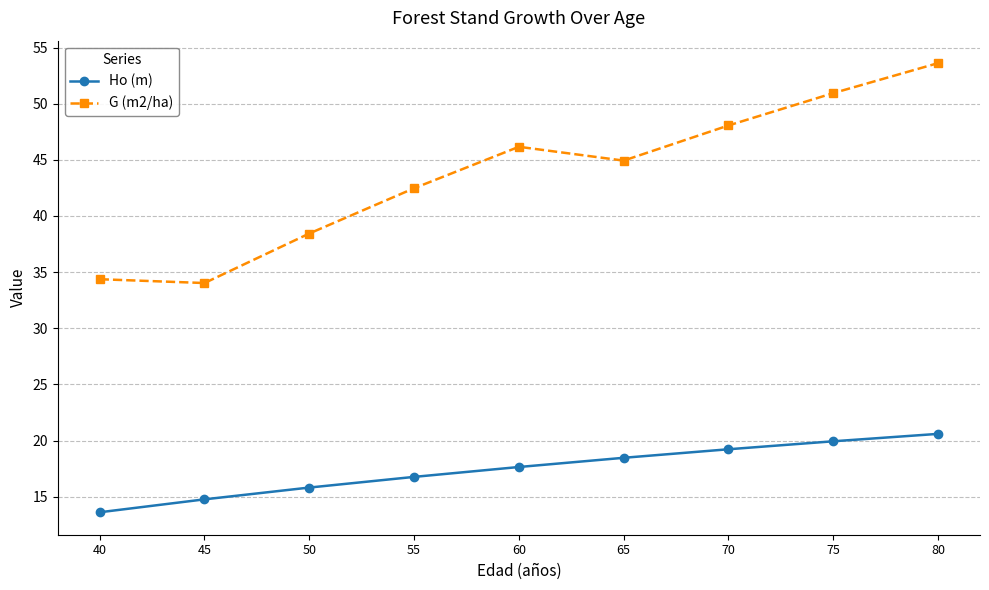

Where is the first local maximum for G (m2/ha)?

60